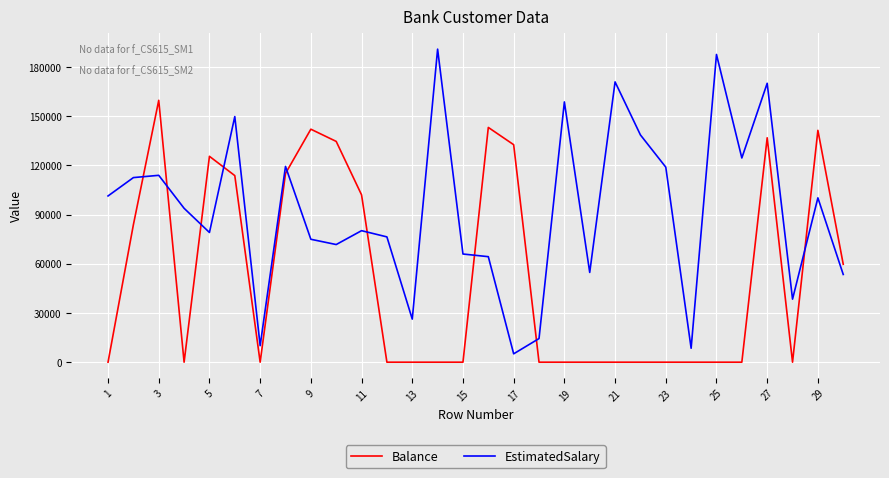

Which series ends up on top after the final intersection of Balance and EstimatedSalary?

Balance